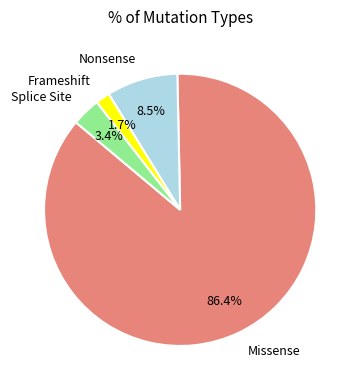

What is the ratio of the value at Frameshift to the value at Splice Site?

0.5